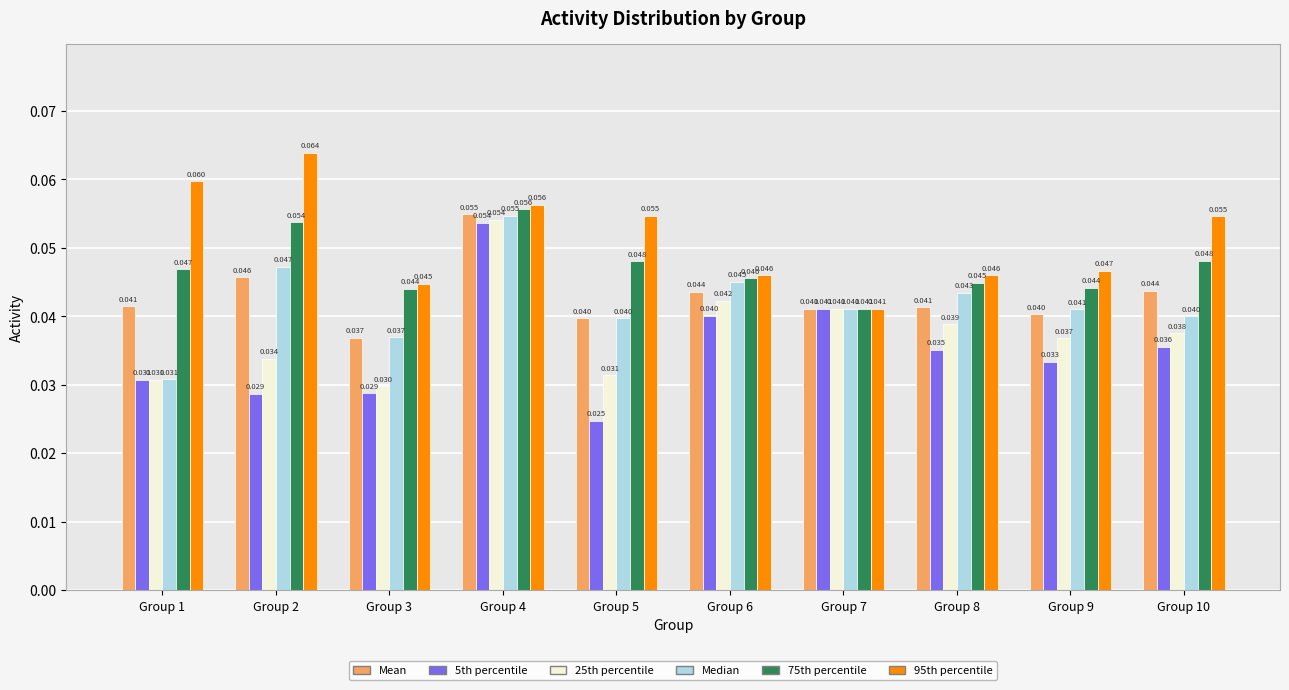

Which series changed the most between Group 1 and Group 4?

Median